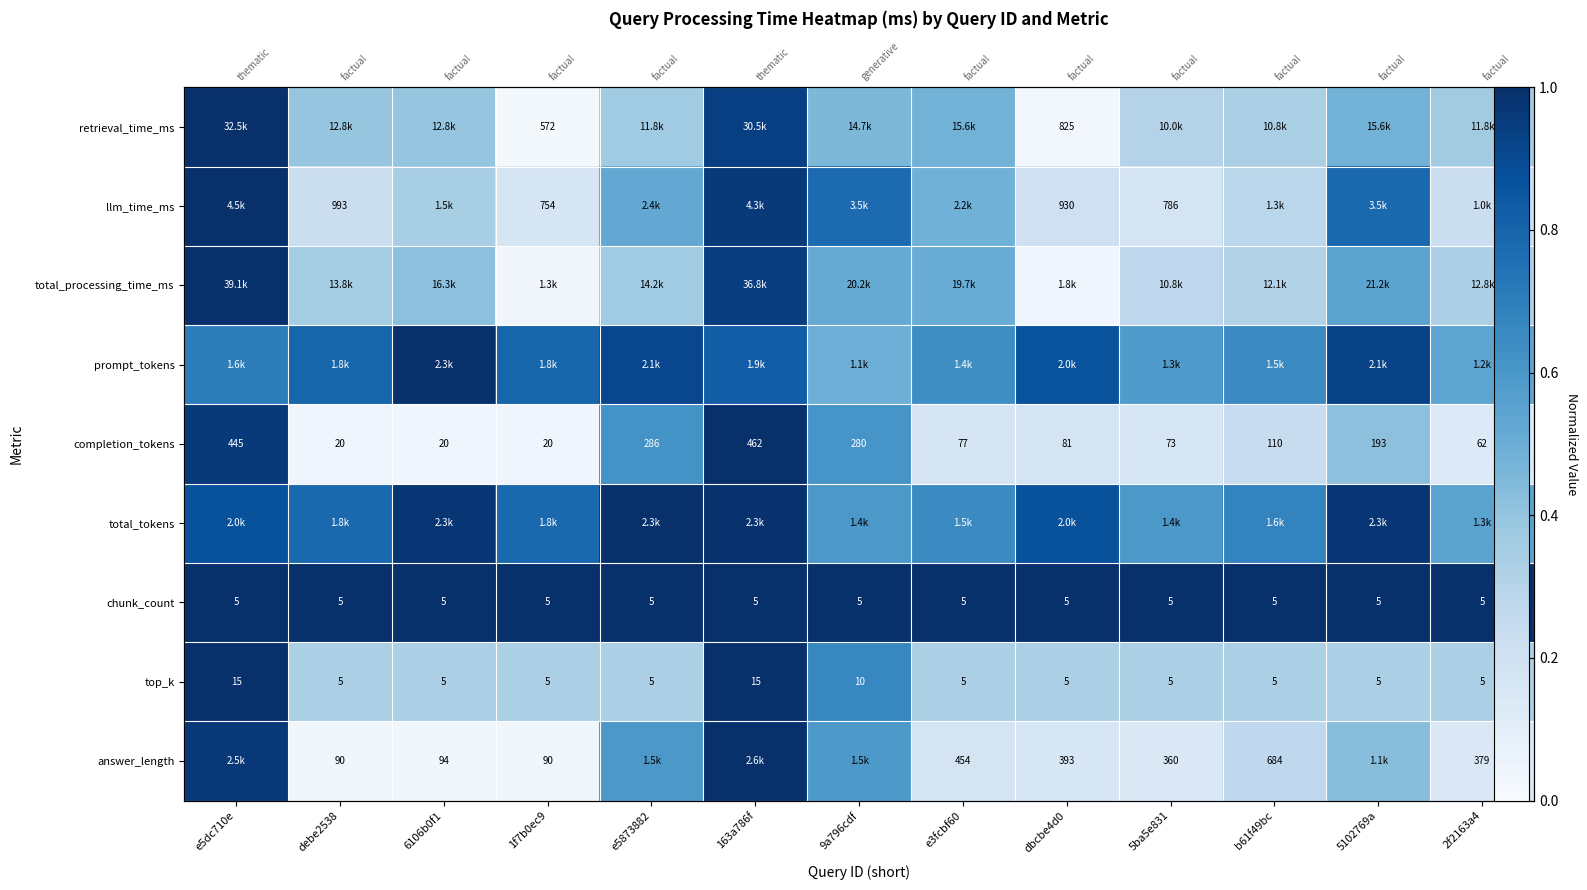

The value of total_processing_time_ms at 5ba5e831 is 0.4. True or false?

False